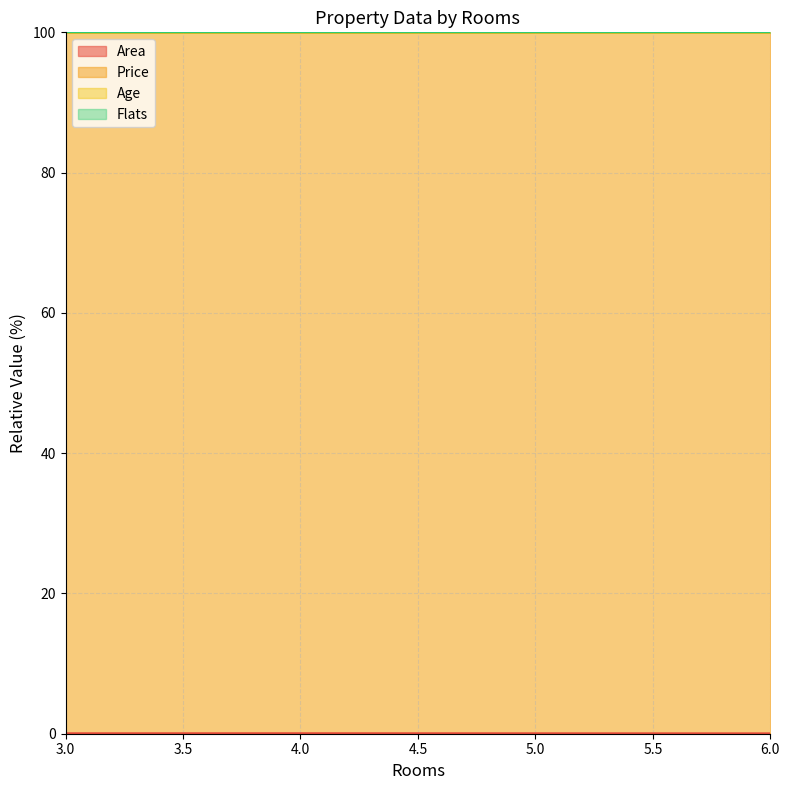

At how many categories does at least one series exceed 71?

3